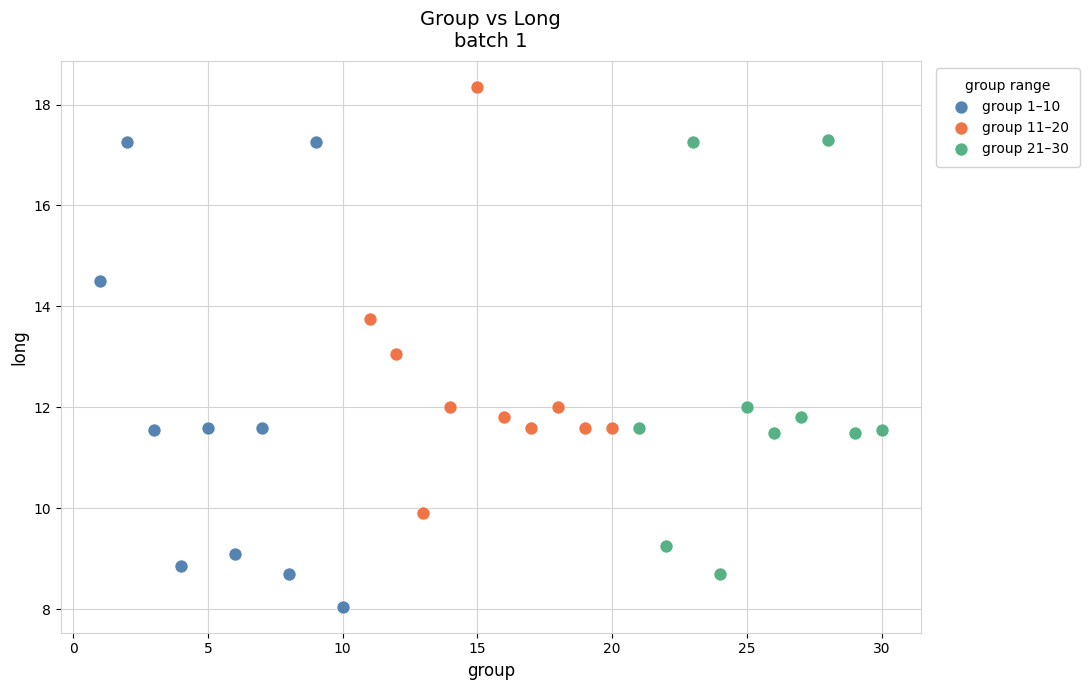

Which series contains the highest Y value?

group 11–20